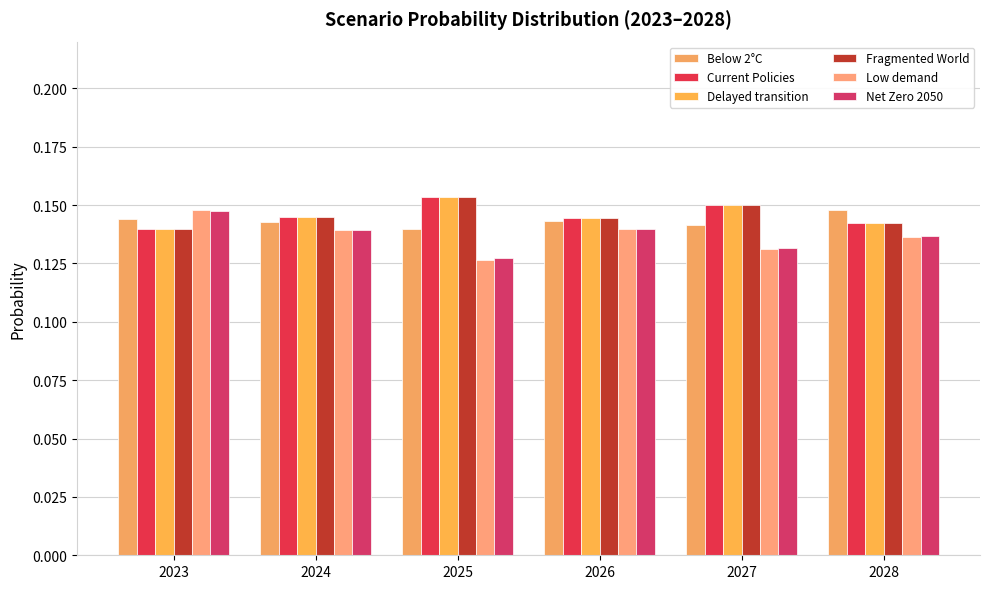

Rank the series by their maximum value, from lowest to highest.

Net Zero 2050, Low demand, Below 2°C, Current Policies, Delayed transition, Fragmented World